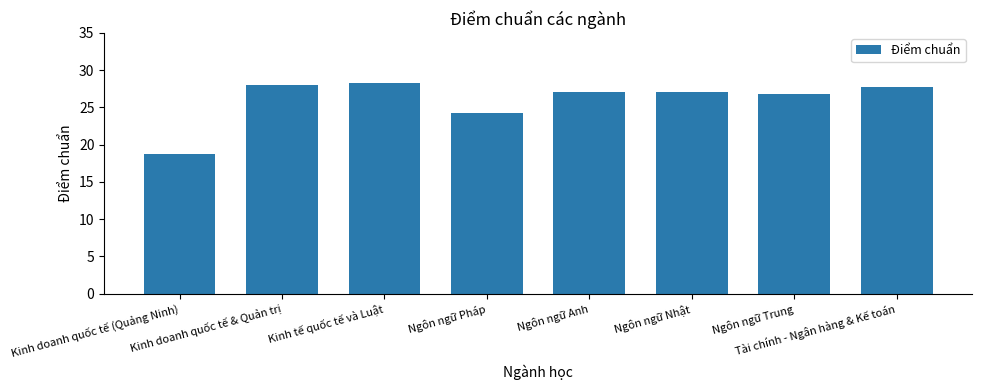

What is the average value?

26.0